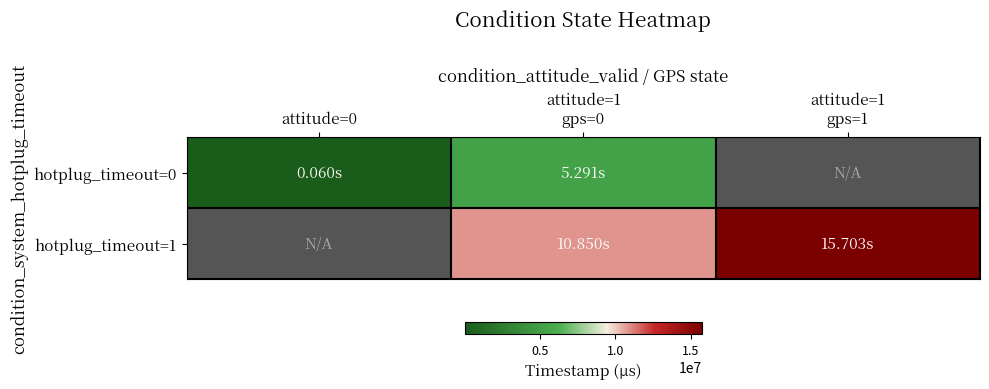

True or false: hotplug_timeout=0 has a value of 60000.0 at attitude=0.

True